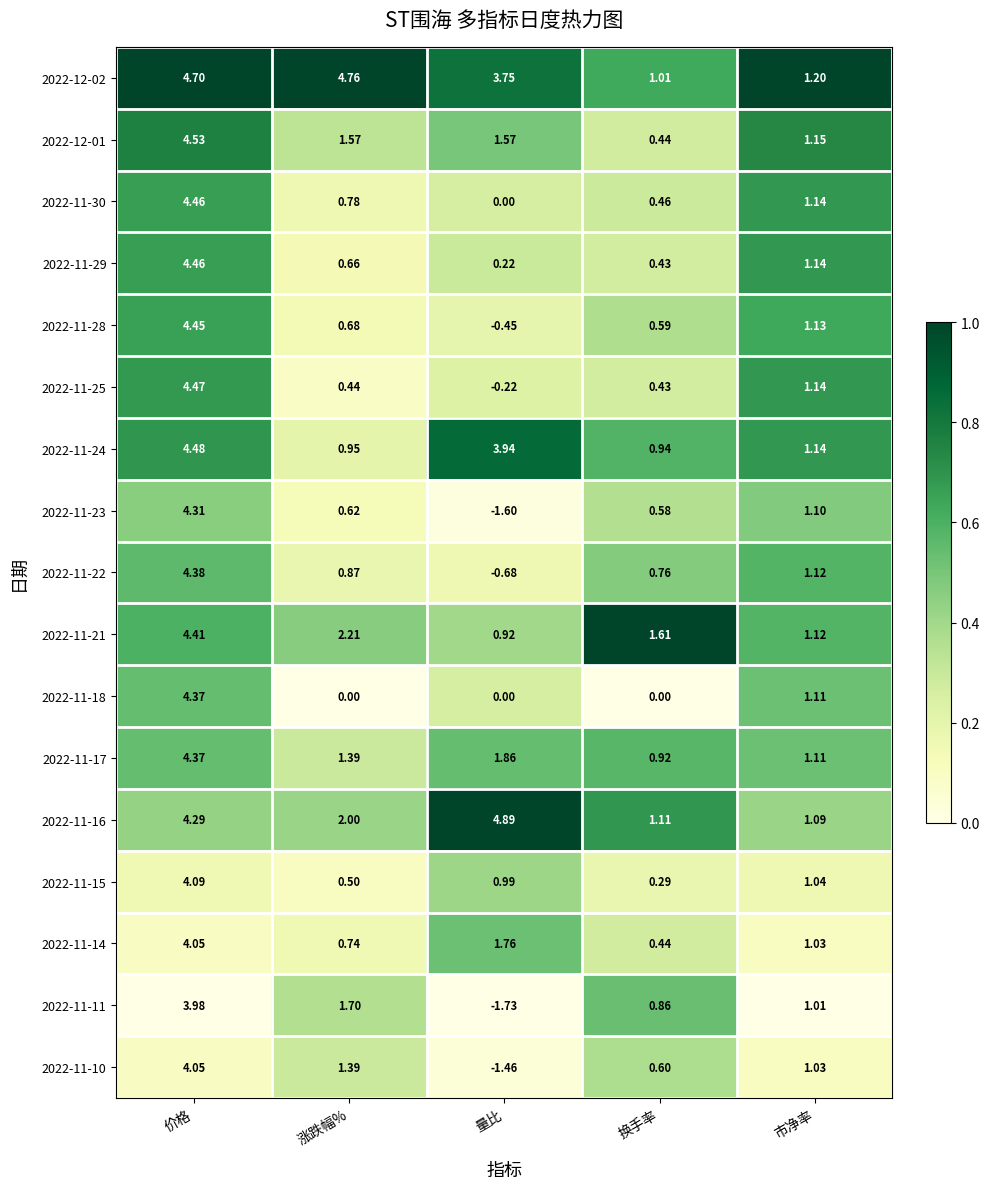

At which category does the chart reach its minimum across all series?

量比